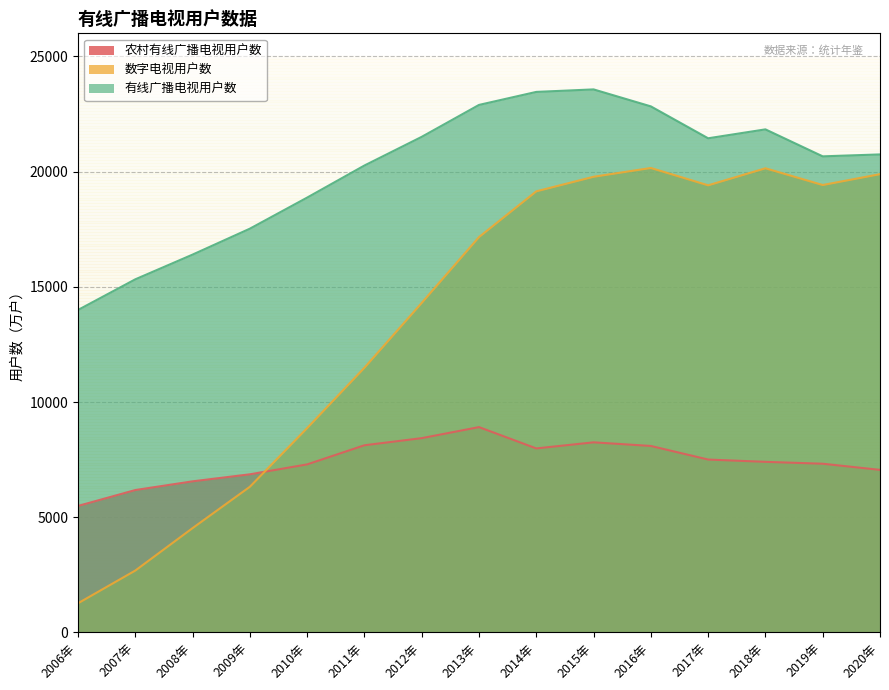

Which series has the largest total across all categories?

有线广播电视用户数